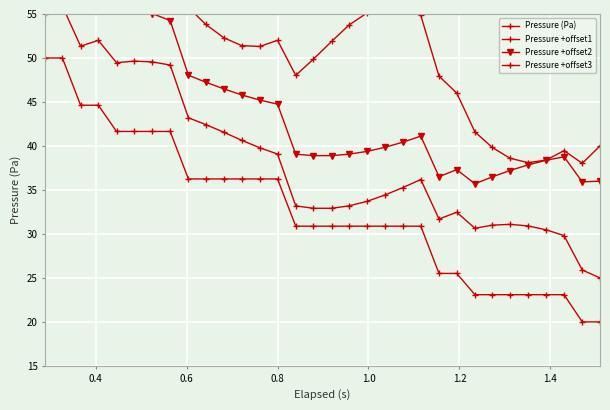

Is it true that Pressure +offset1 equals 12.8 at 11?

False